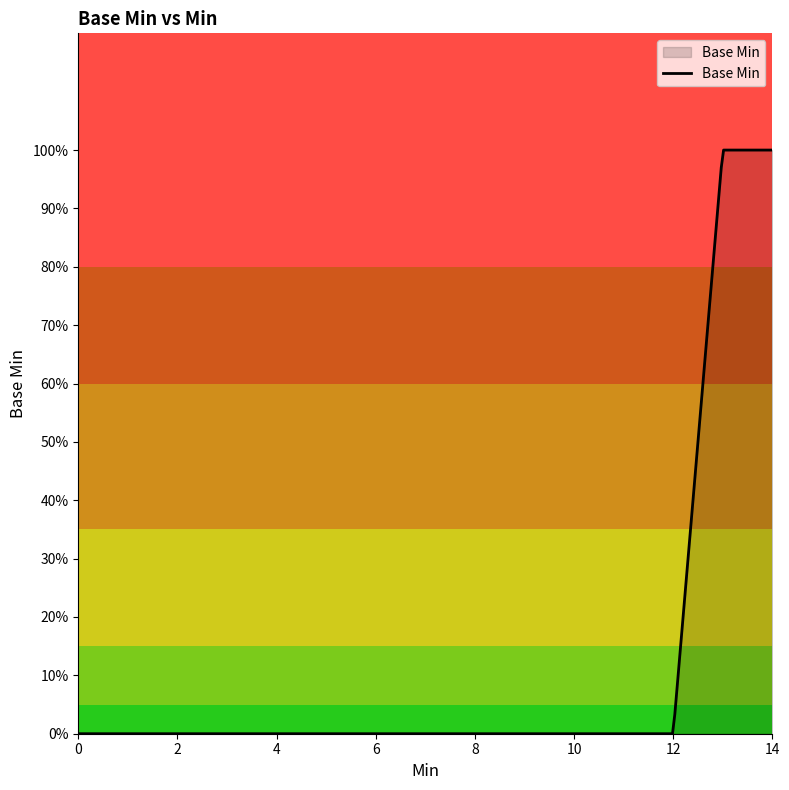

Does the chart have visible grid lines?

No